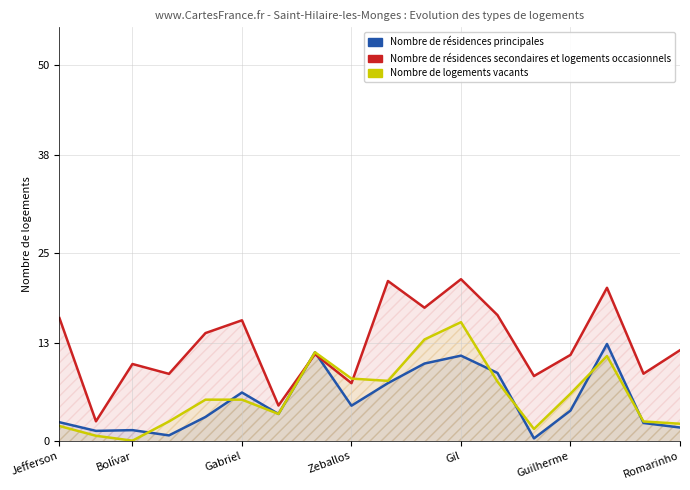

In Nombre de logements vacants, how many points are lower than both neighbors (excluding endpoints)?

4